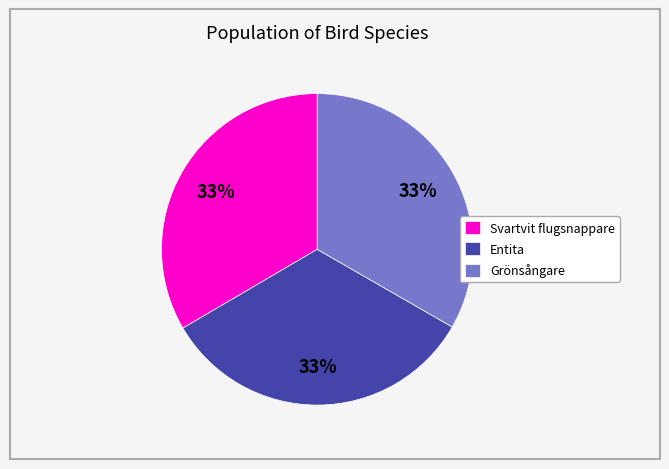

What is the ratio of the value at Entita to the value at Svartvit flugsnappare?

1.0